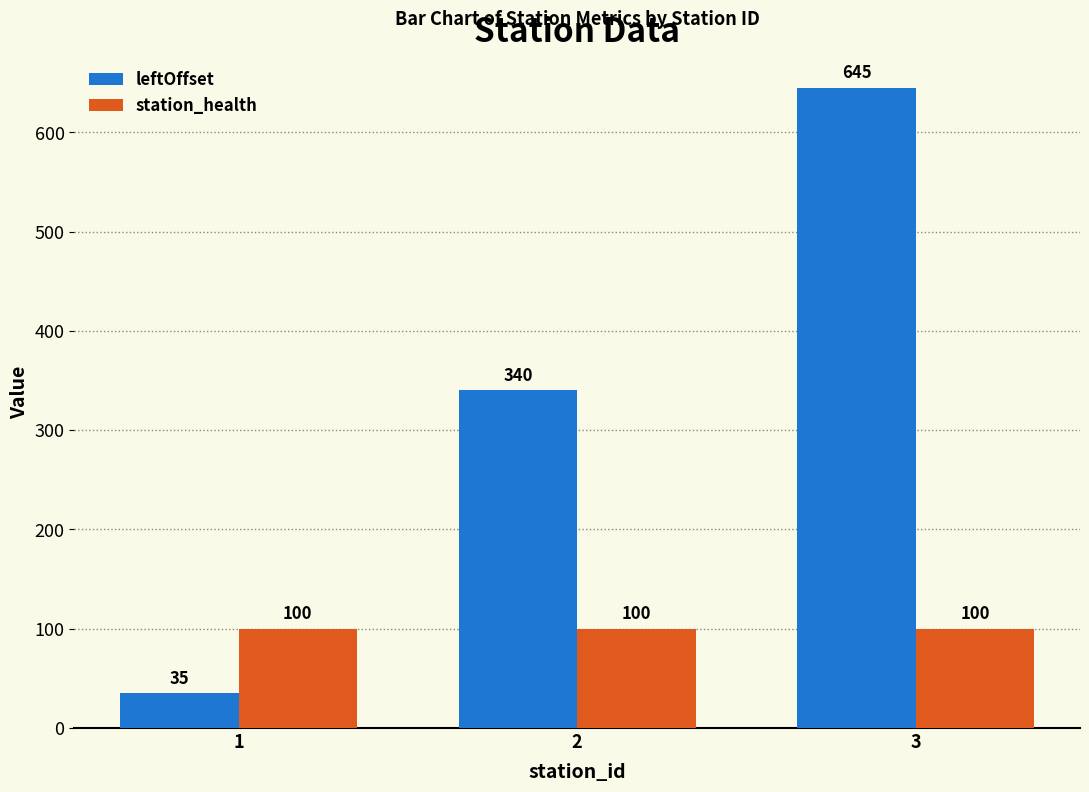

What is the average value of the station_health series?

100